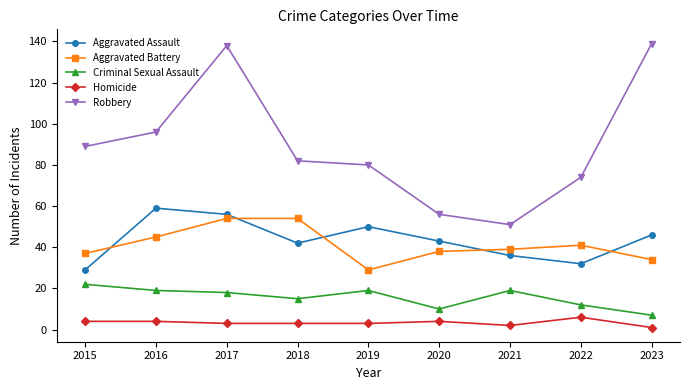

Which series has the largest total across all categories?

Robbery